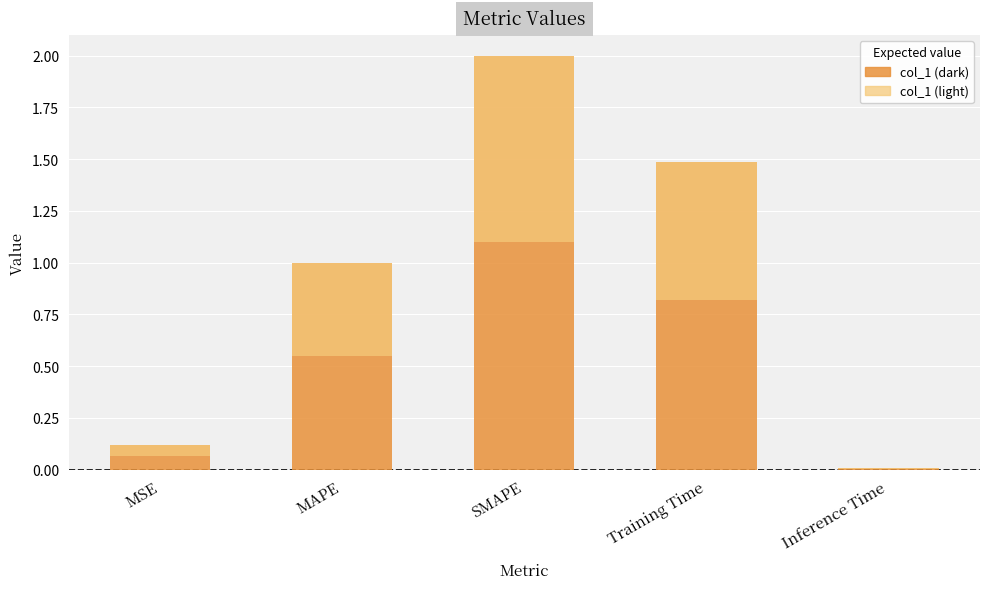

What is the approximate value at SMAPE?

2.0